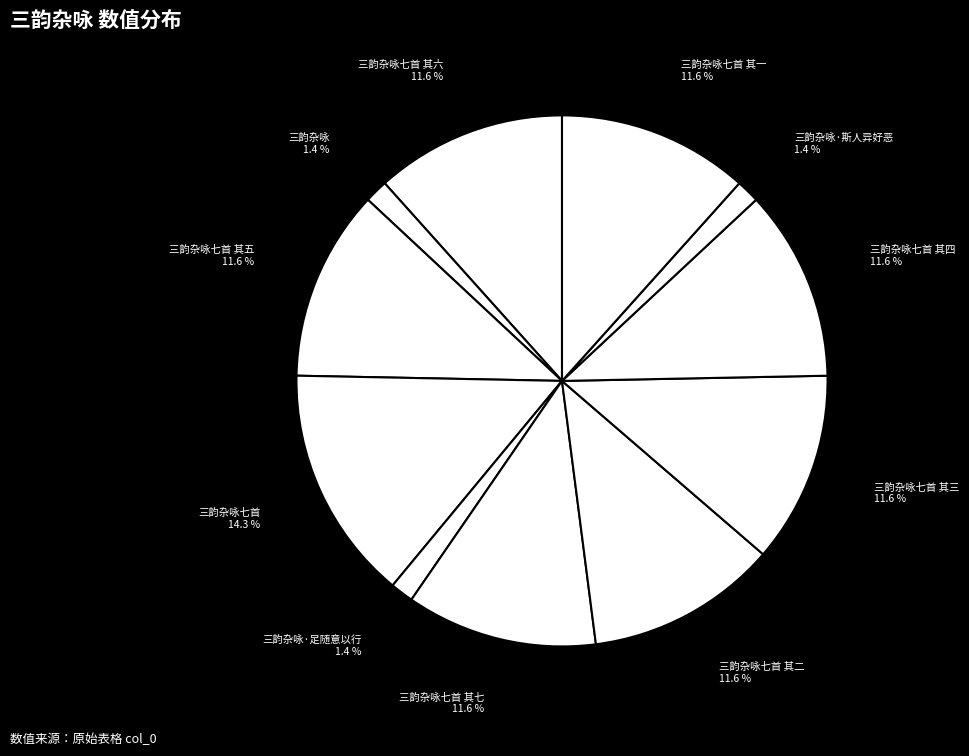

How many slices are in this pie chart?

11